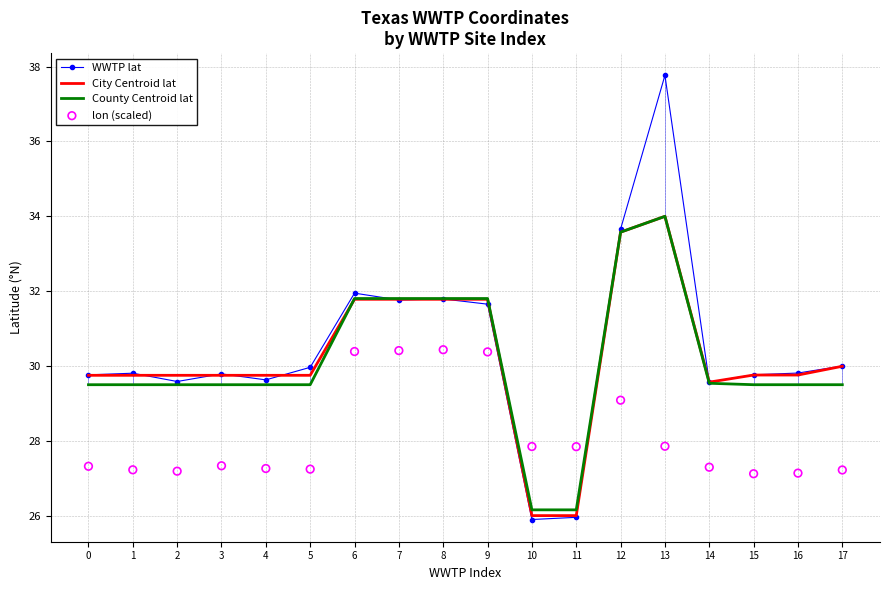

Which series has the widest spread of Y values?

WWTP lat